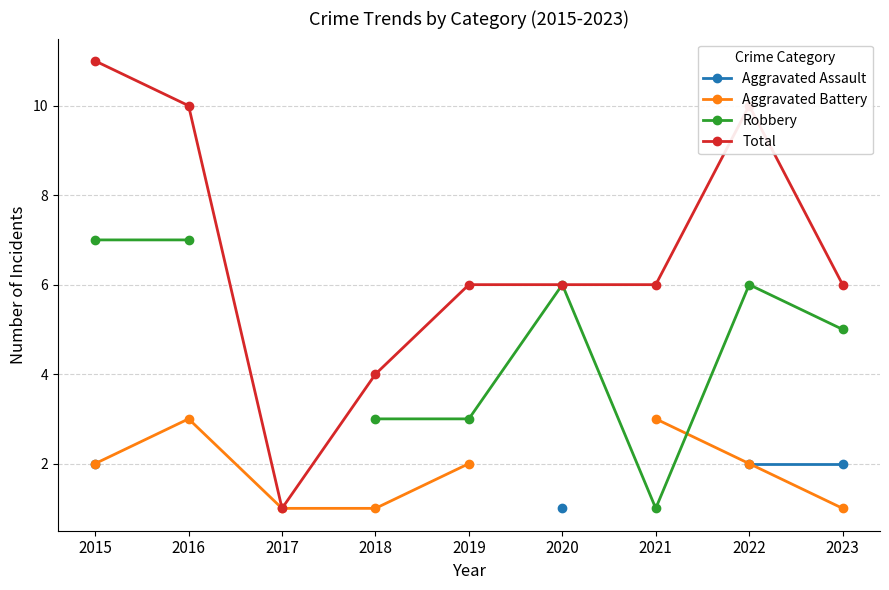

At which category does Aggravated Battery reach its first local peak?

2016